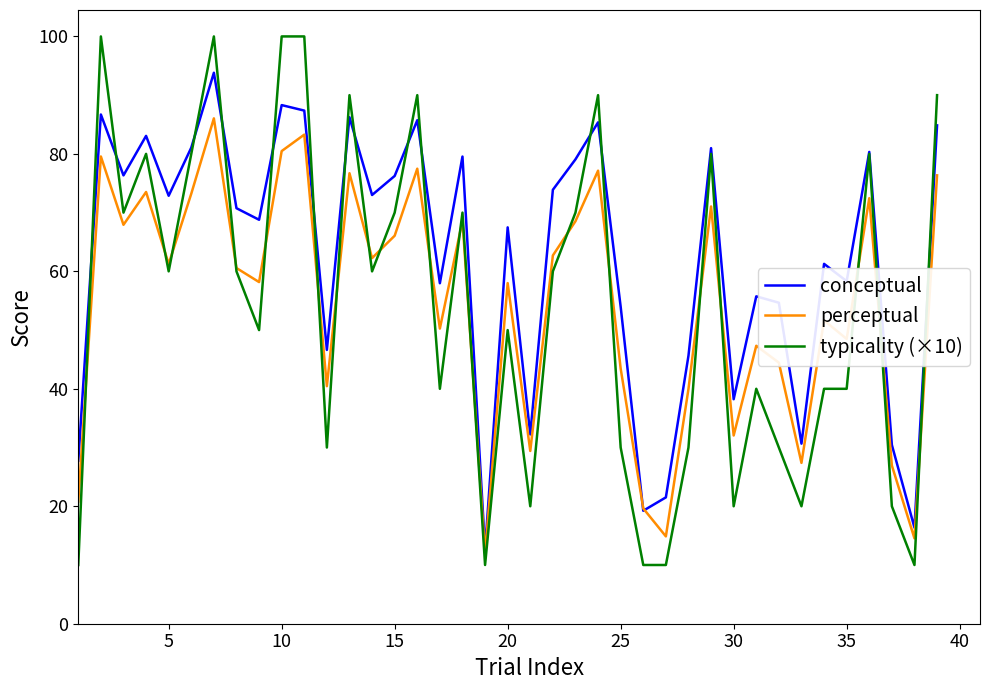

What is the sum of all perceptual values?

2125.1